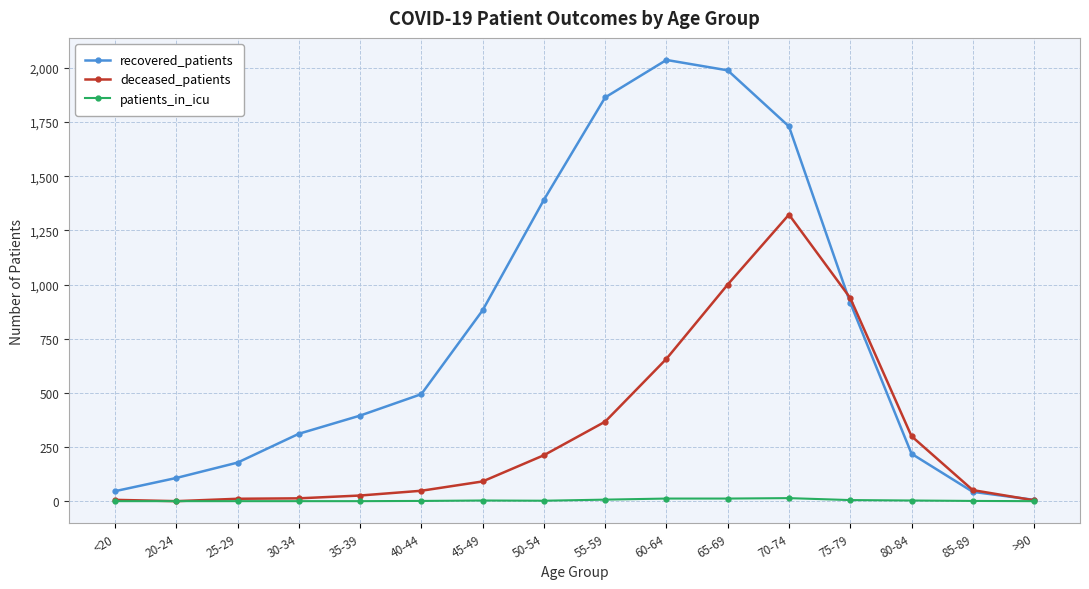

How many values in the recovered_patients series are below 494?

8